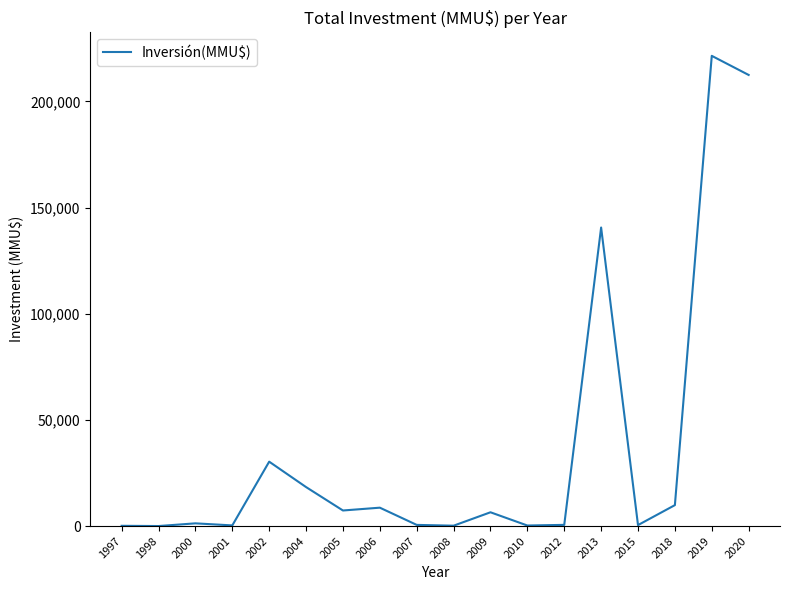

What is the greatest value displayed?

221500